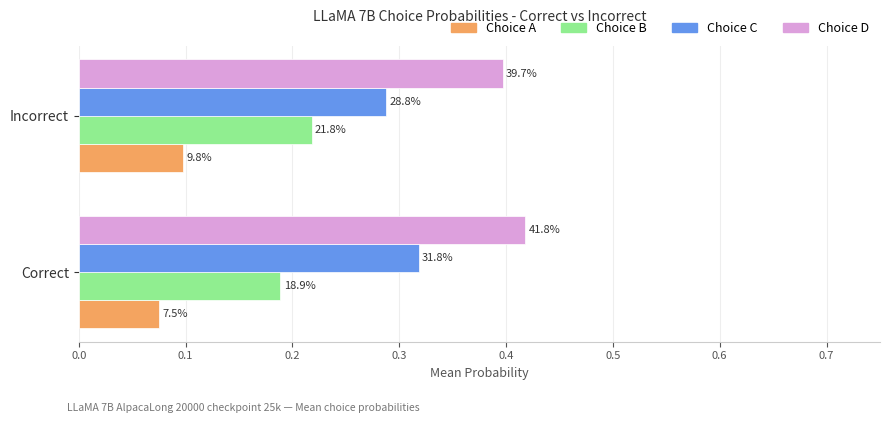

What is the lowest value of the Choice C series?

0.3